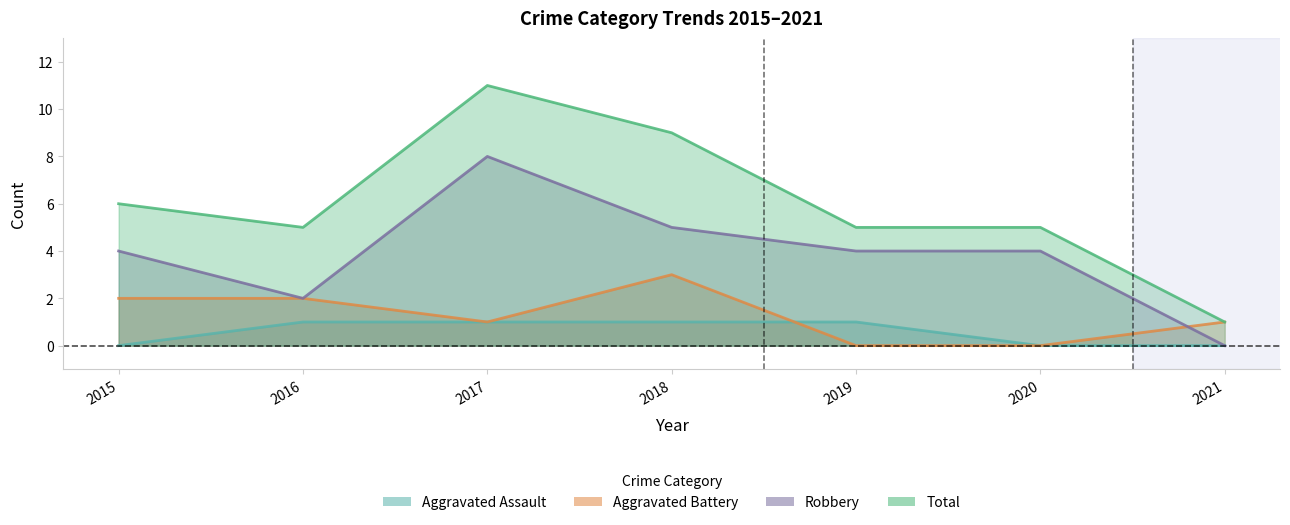

The Total series shows 1 at 2021. True or false?

True